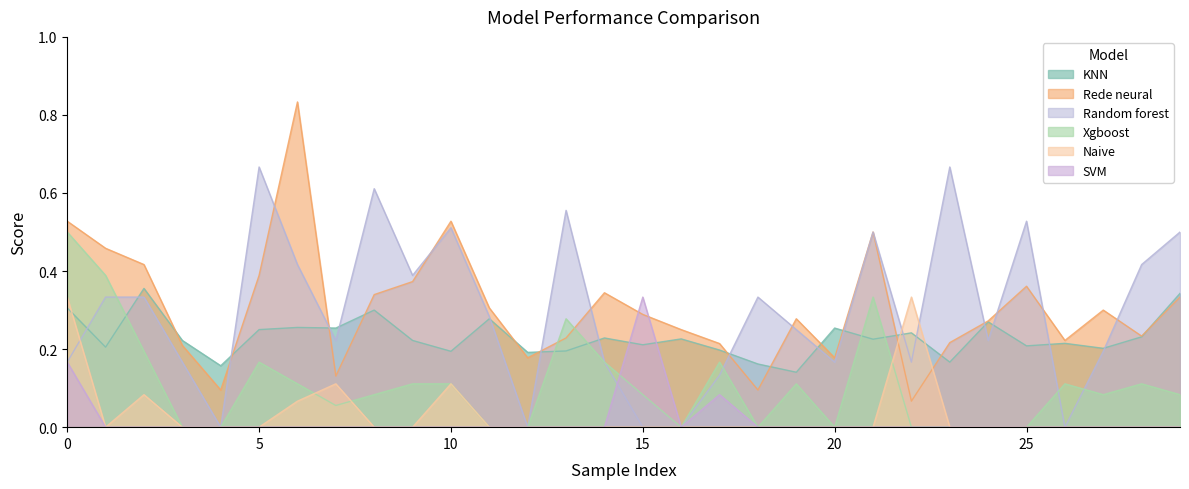

True or false: KNN and Naive cross at least once.

True